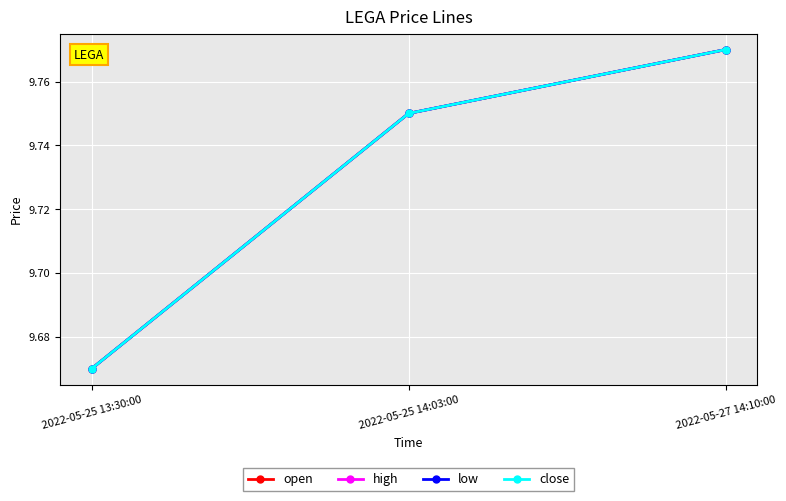

How many lines are shown in the chart?

4